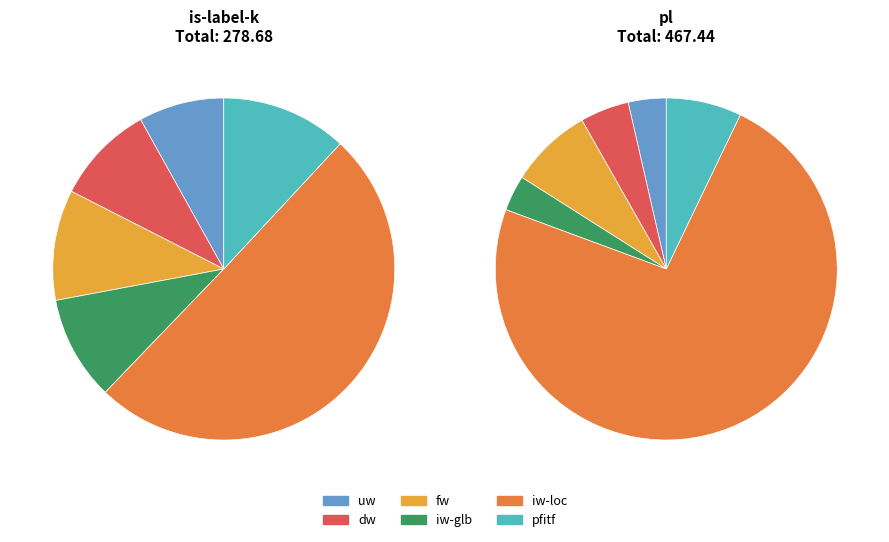

To the nearest percent, what is the average slice percentage?

17%